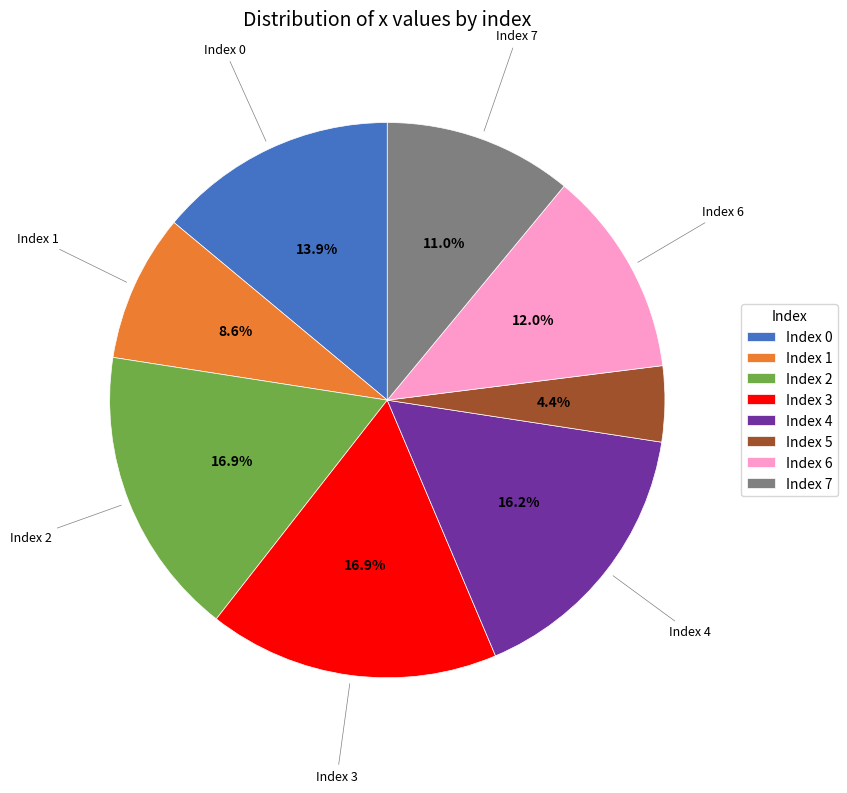

Approximately how many times larger is the value at Index 1 compared to Index 0?

0.6